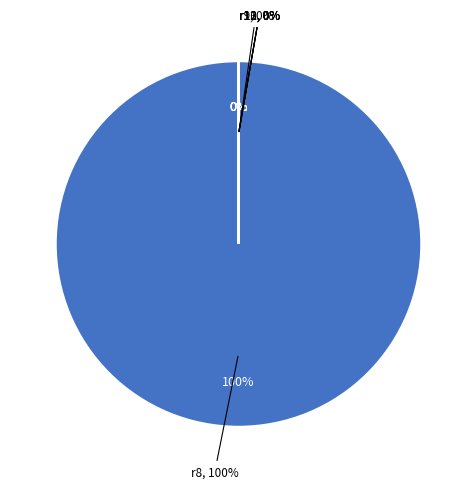

Do r12 and r13 together represent more than half of the pie?

No